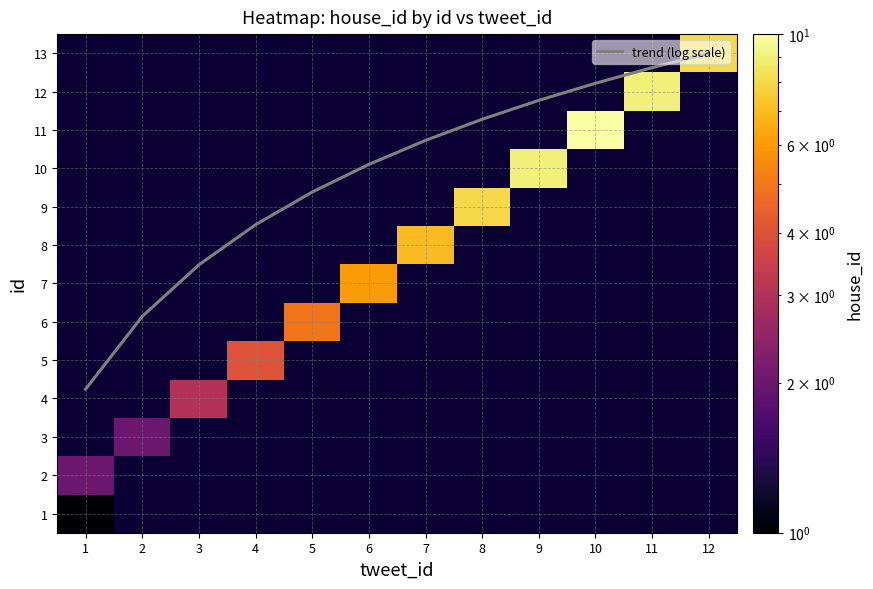

Which series changed the most between 6 and 11?

trend (log scale)